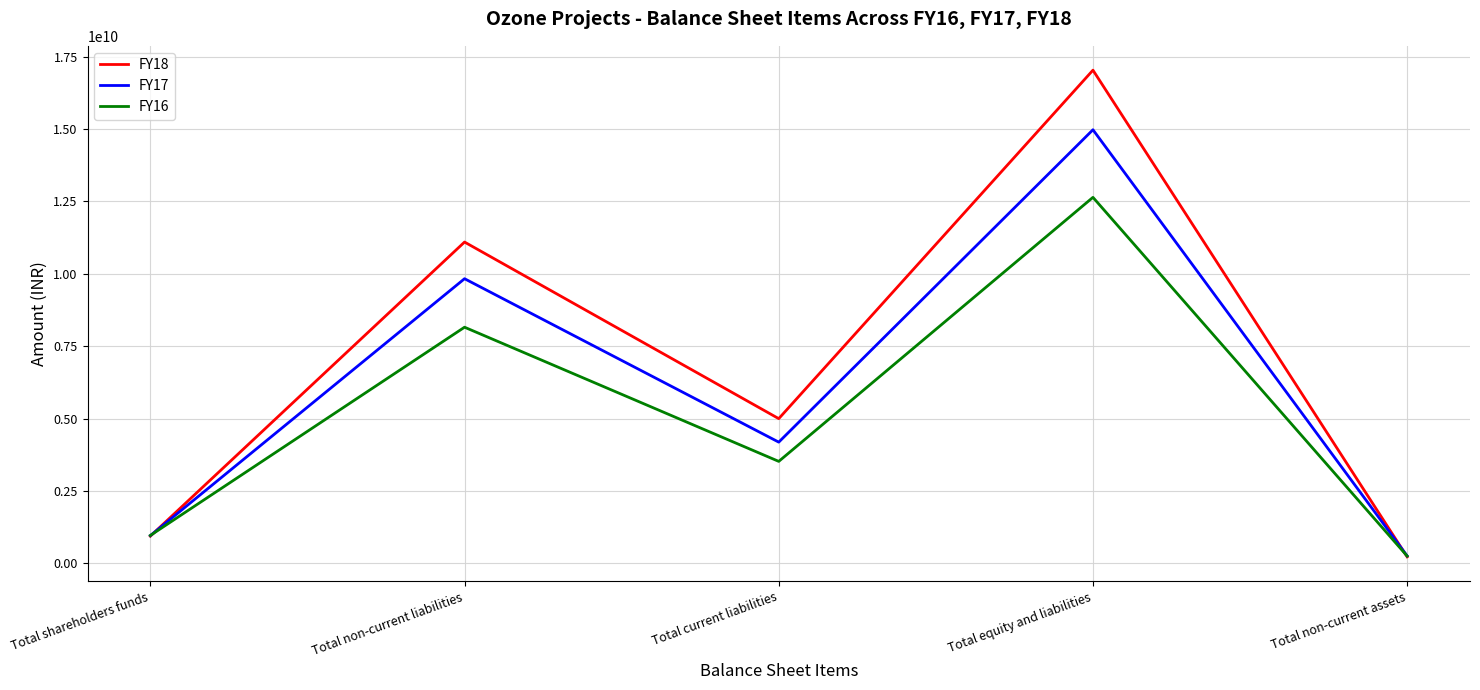

What is the difference between the FY16 values at Total equity and liabilities and Total shareholders funds?

11678942000